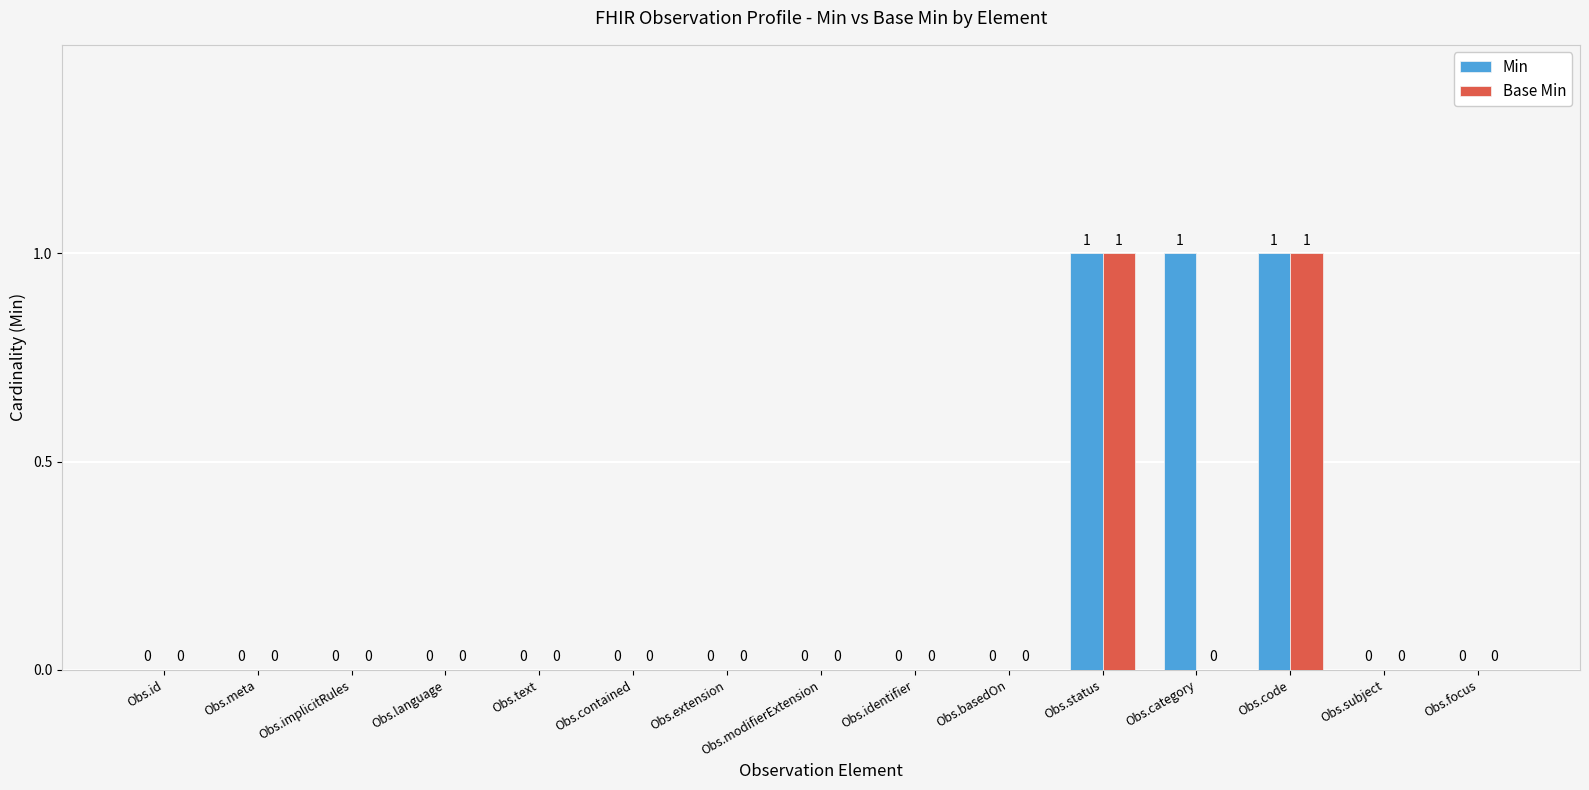

How many Min values are between 0 and 1?

15